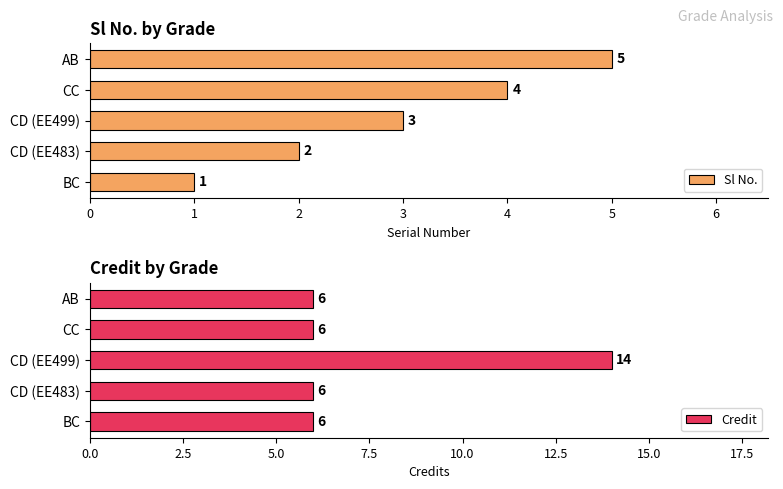

List the series in order of their peak value, highest first.

Credit, Sl No.